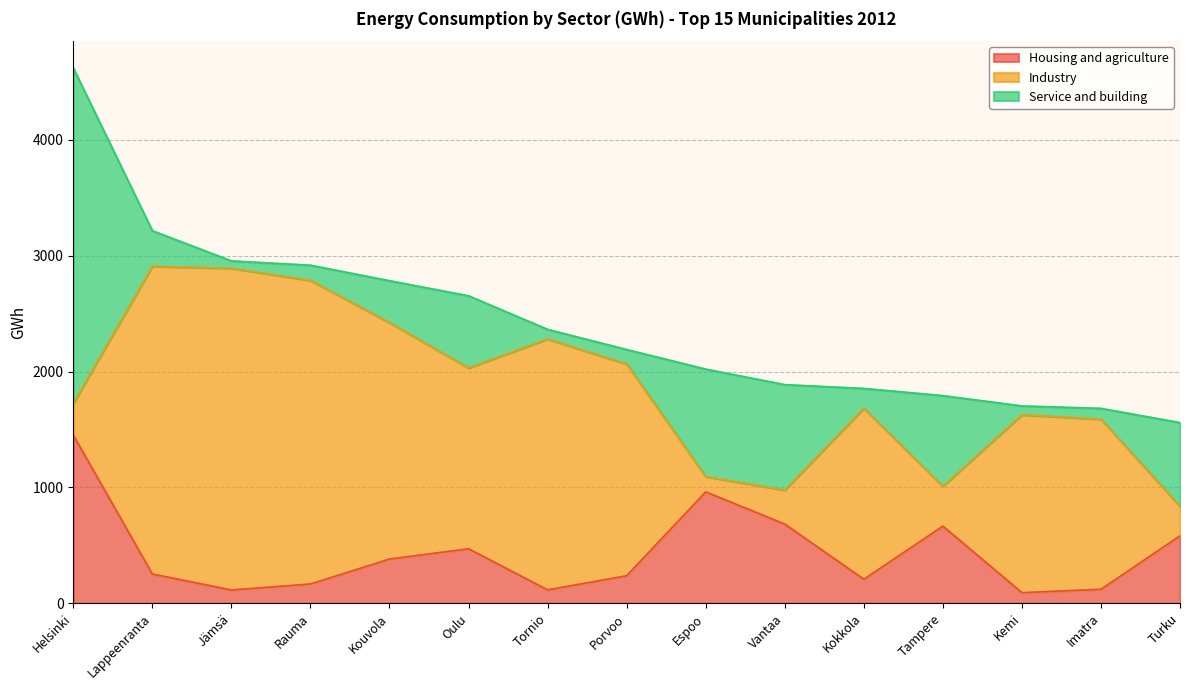

What is the value of the Service and building point at the 12th from the left?

783